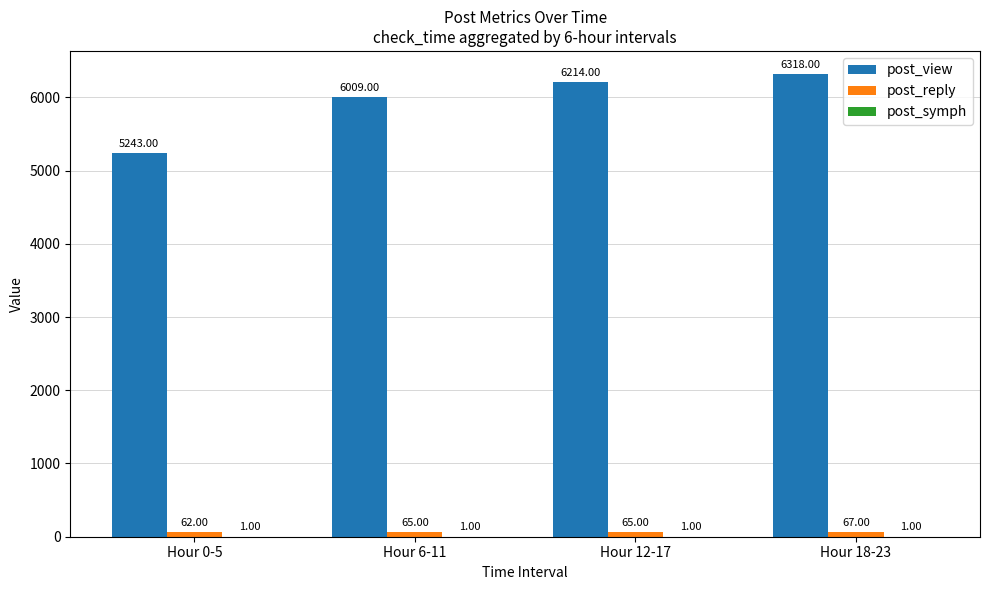

Between Hour 12-17 and Hour 18-23, which series saw the biggest shift?

post_view